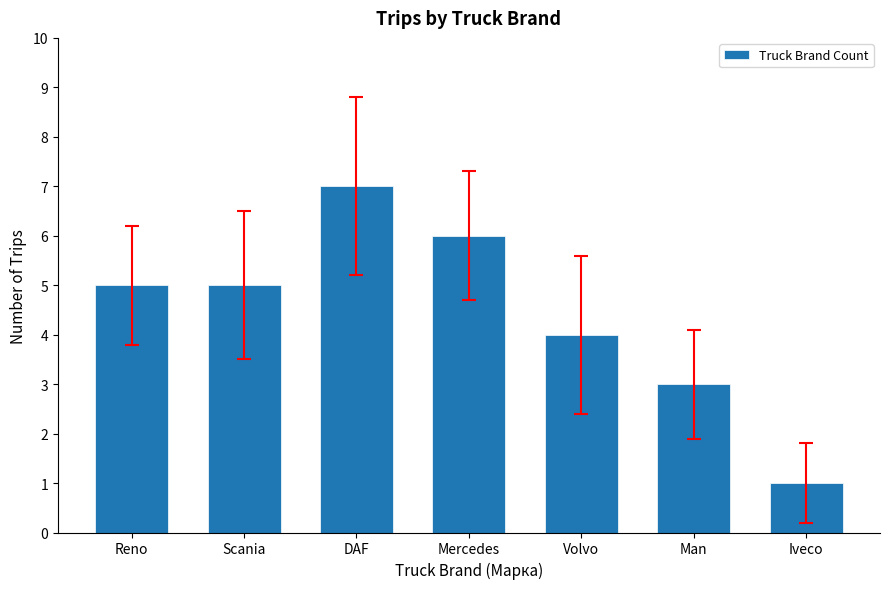

What is the difference between the maximum and minimum values?

6